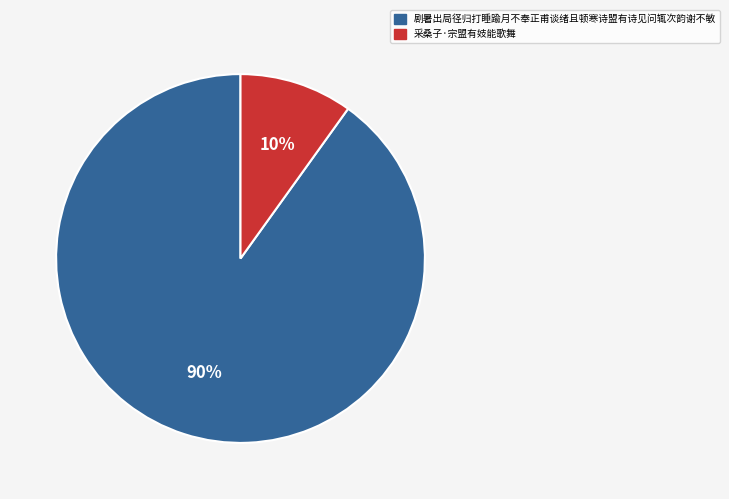

Which slice is the largest?

剧暑出局径归打睡踰月不奉正甫谈绪且顿寒诗盟有诗见问辄次韵谢不敏